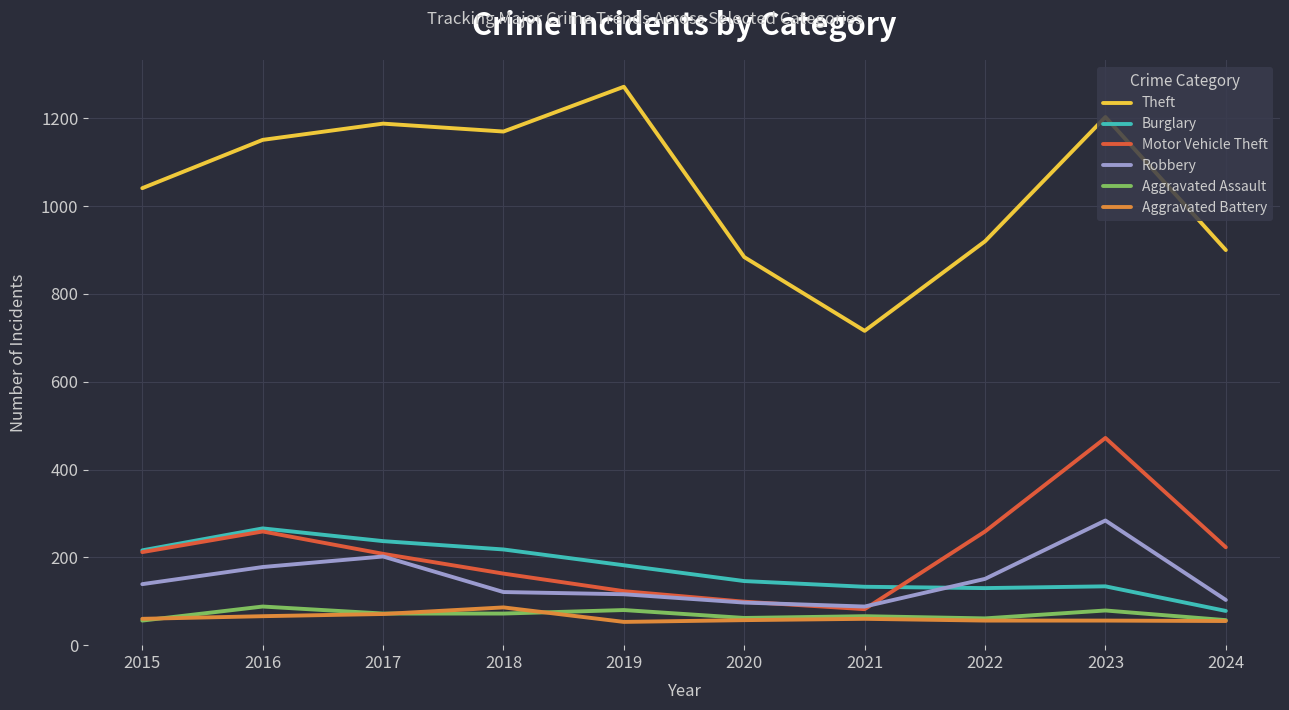

What is the difference between the second highest and second lowest values in the Theft series?

319